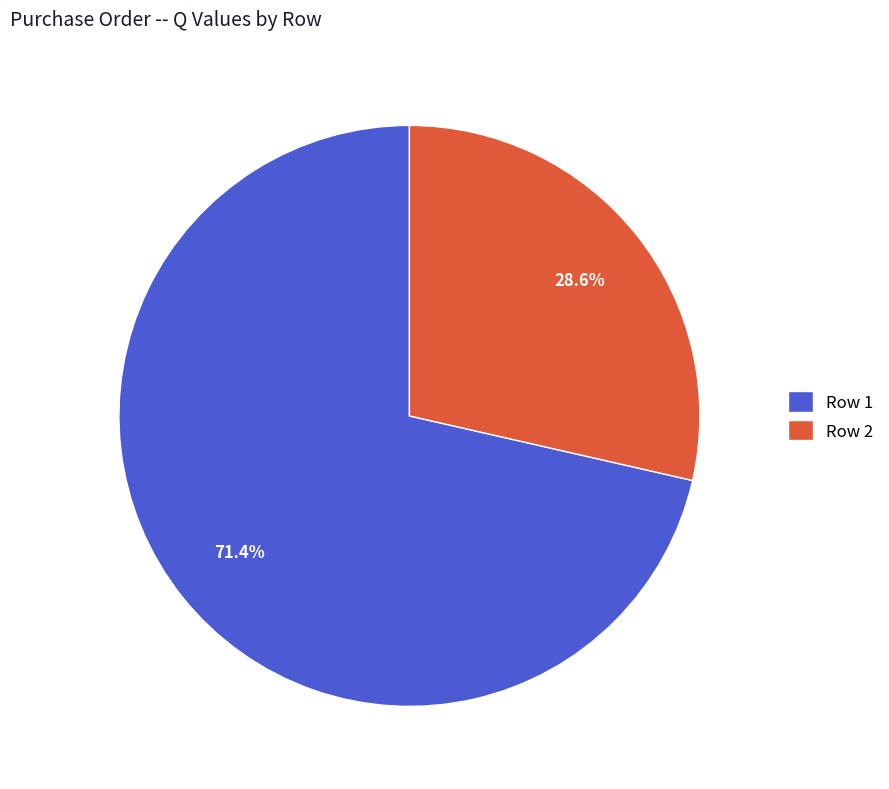

How many segments does this pie chart have?

2